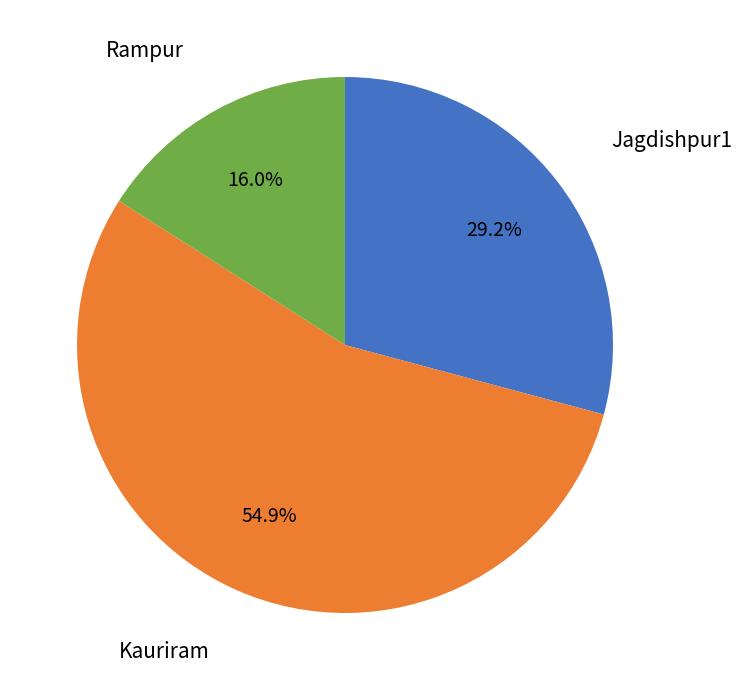

Is there any slice that represents more than half of the pie?

Yes